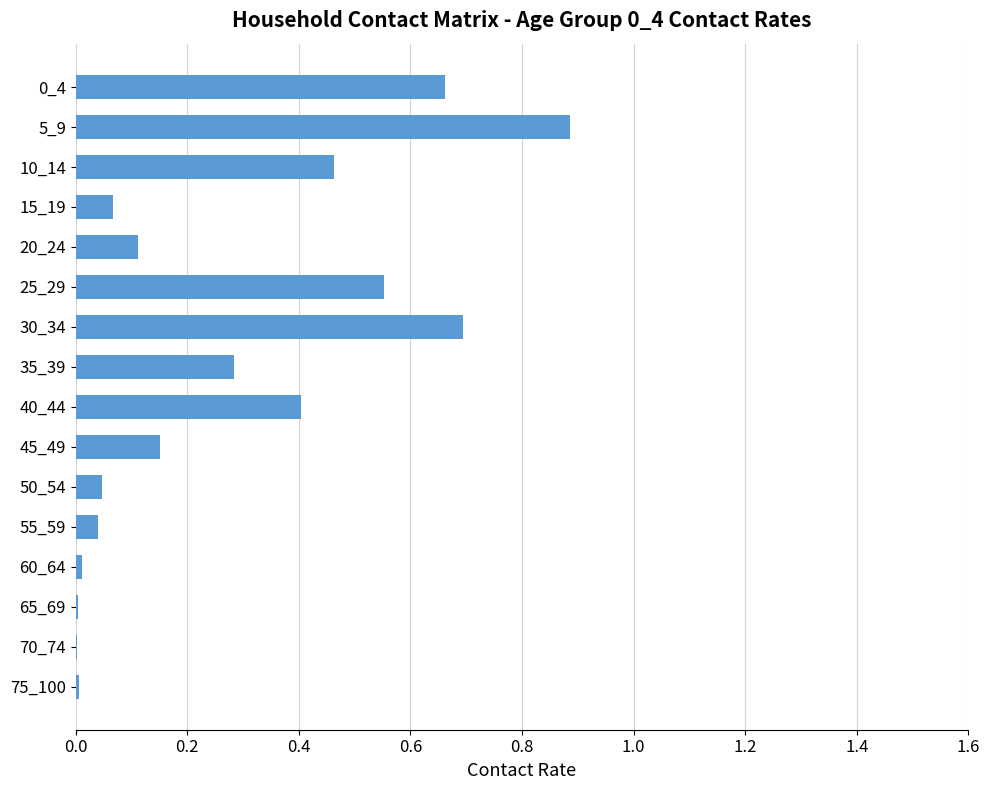

The value at 70_74 is 0.0. True or false?

True